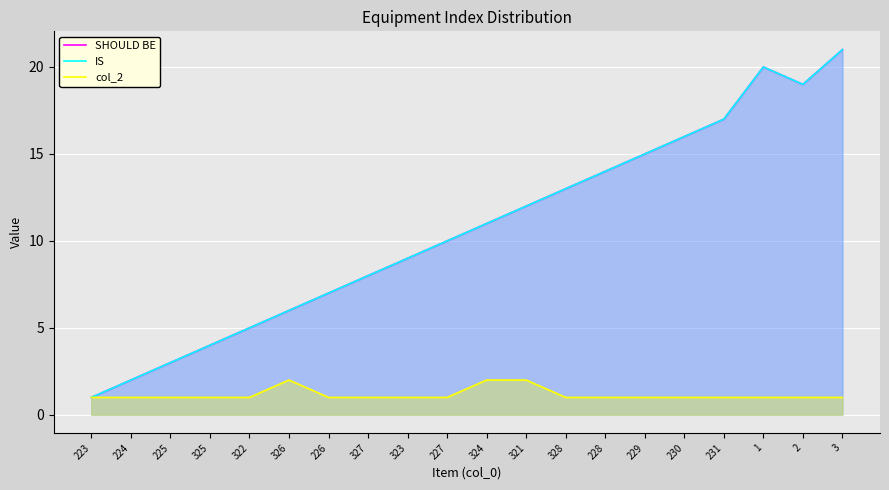

What is the difference between the highest and lowest values at 230?

15